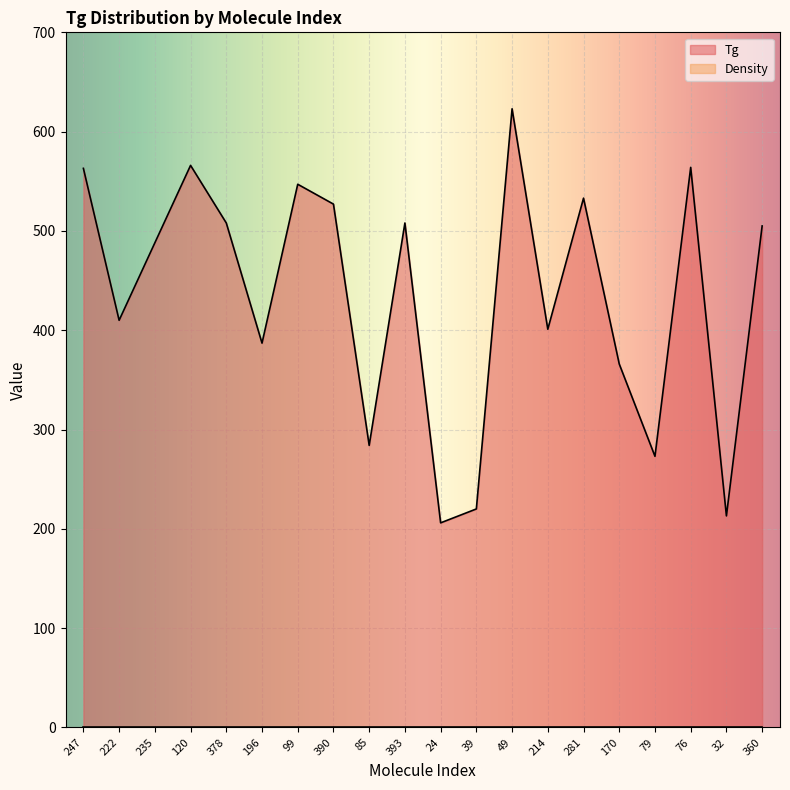

What is the sum of all values?

8692